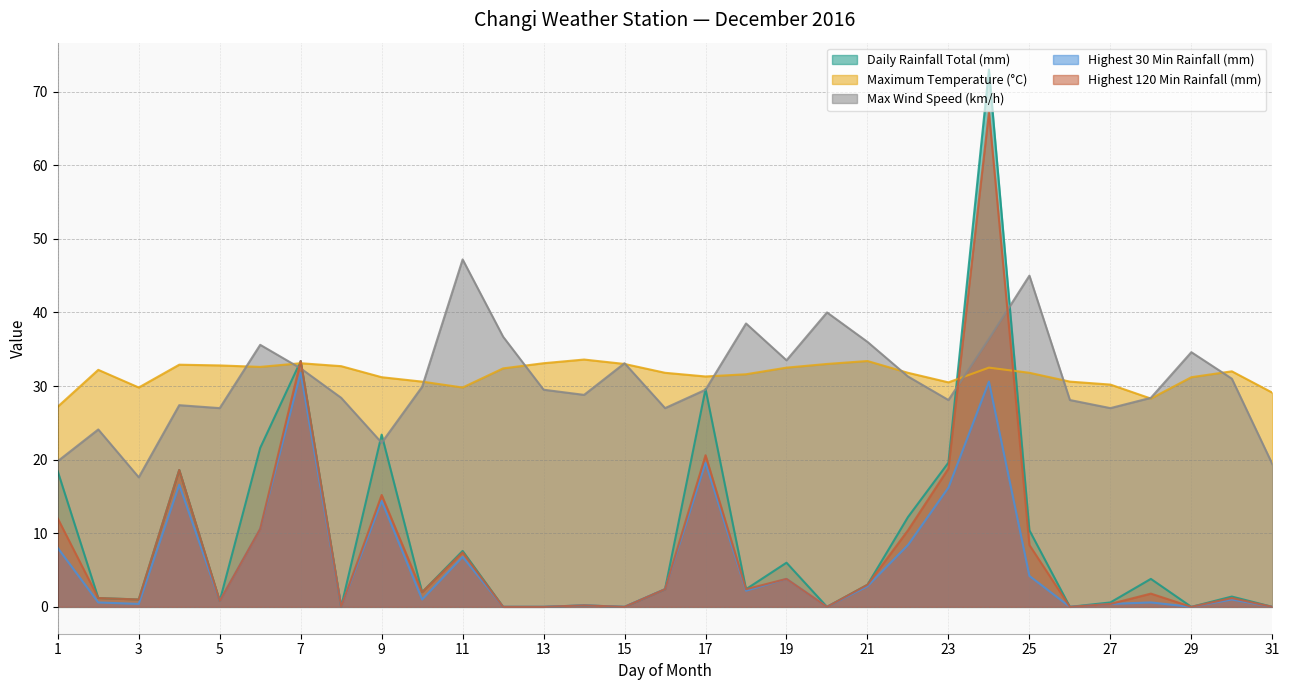

Count the number of data series in this chart.

5